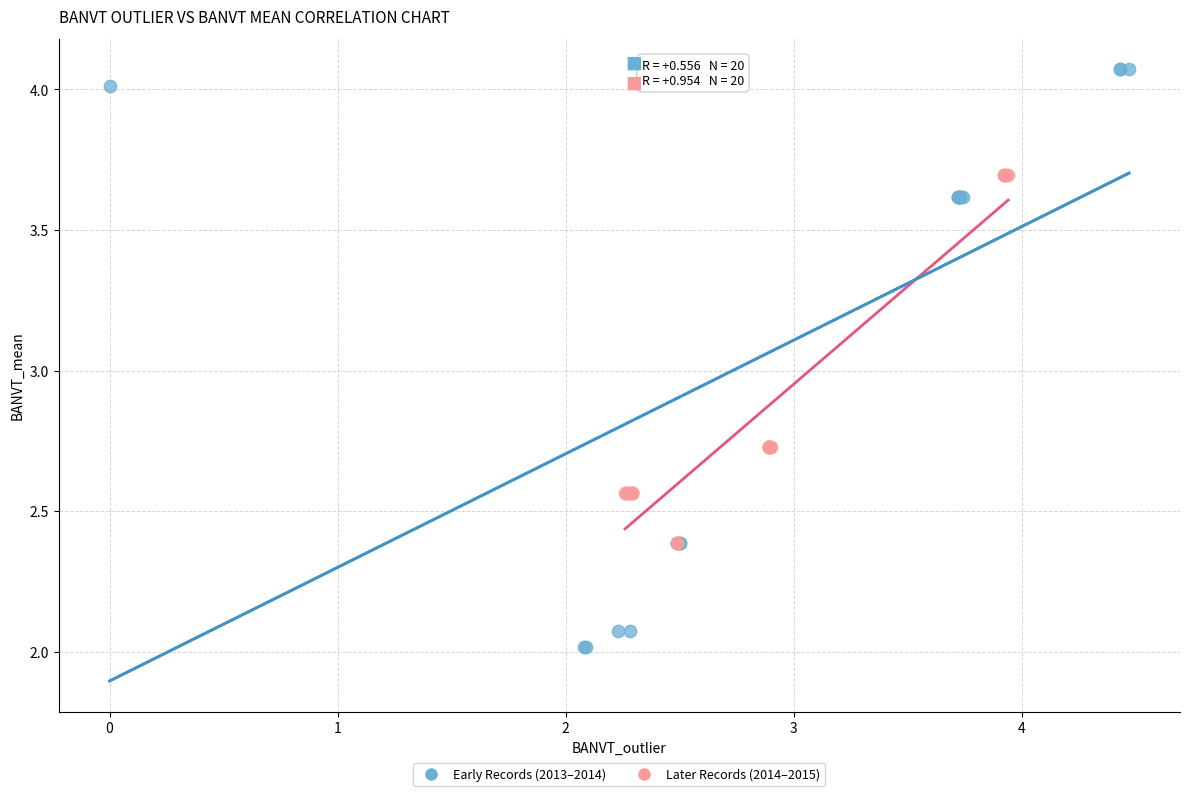

Which series reaches the maximum Y coordinate?

Early Records (2013–2014)